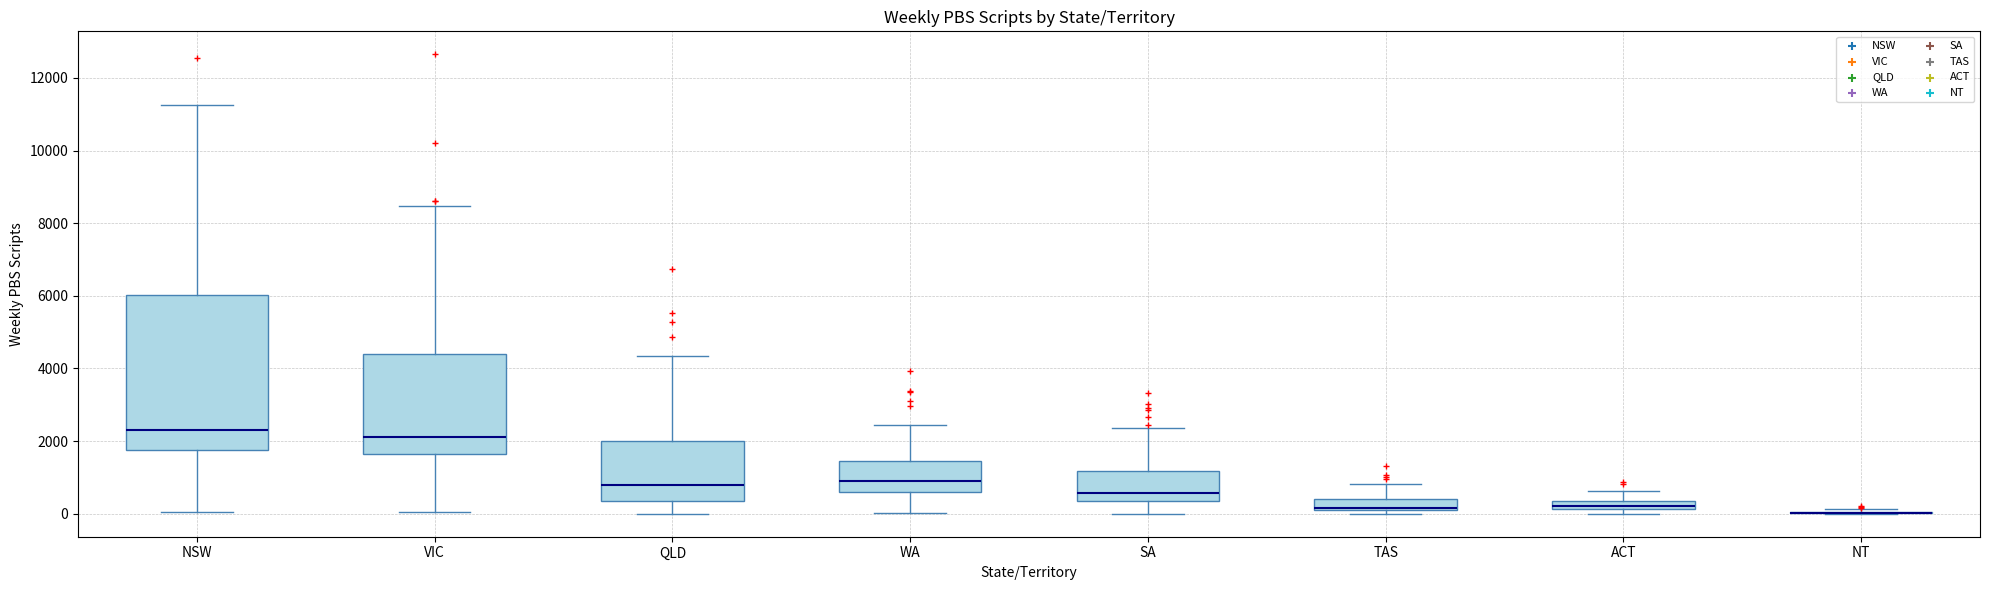

Comparing the boxes themselves (not the whiskers), which one is the tallest?

NSW